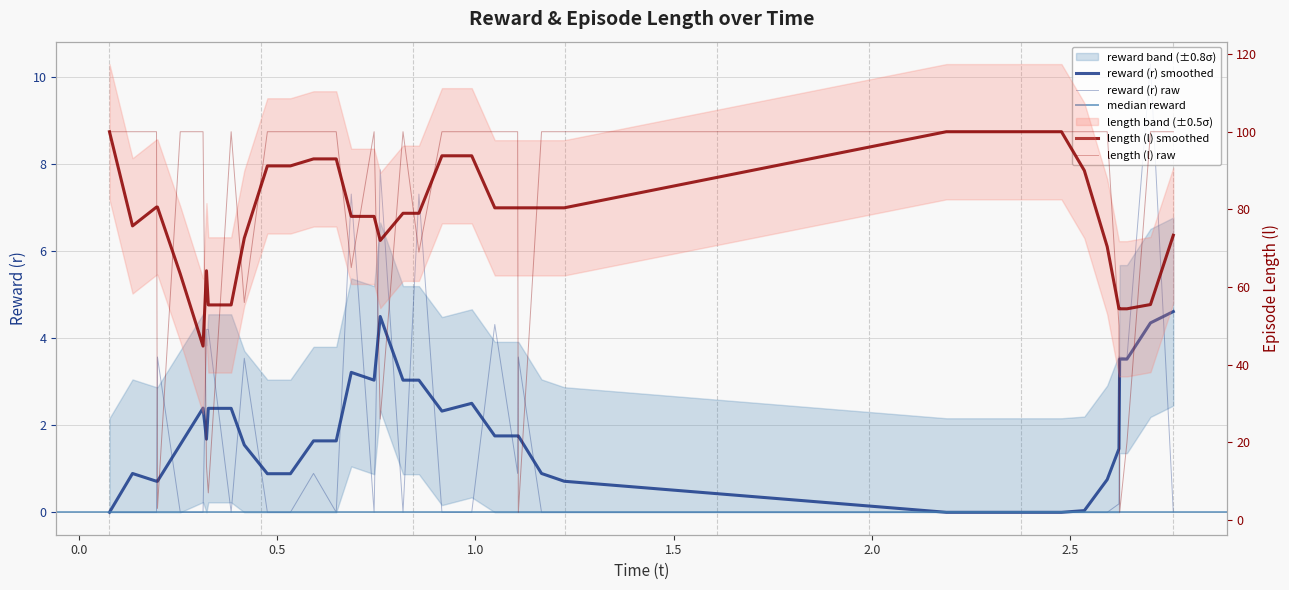

What is the difference between the maximum and minimum values in the reward (r) series?

10.3